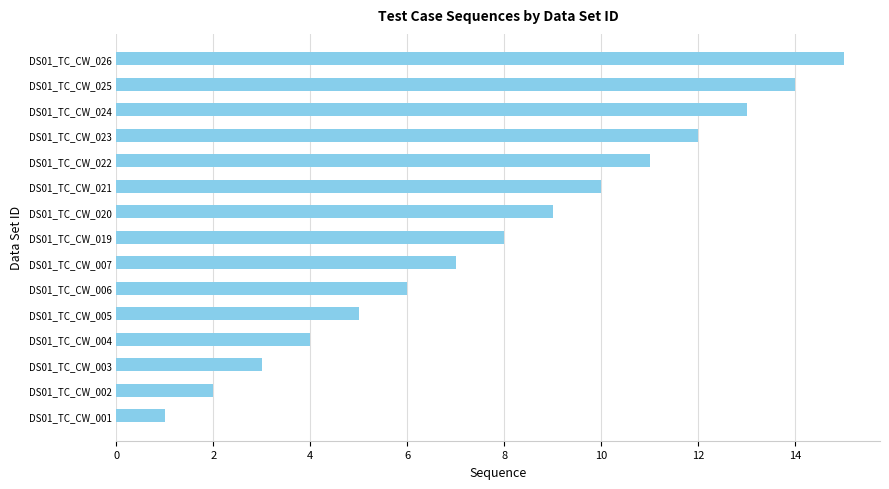

What is the average value?

8